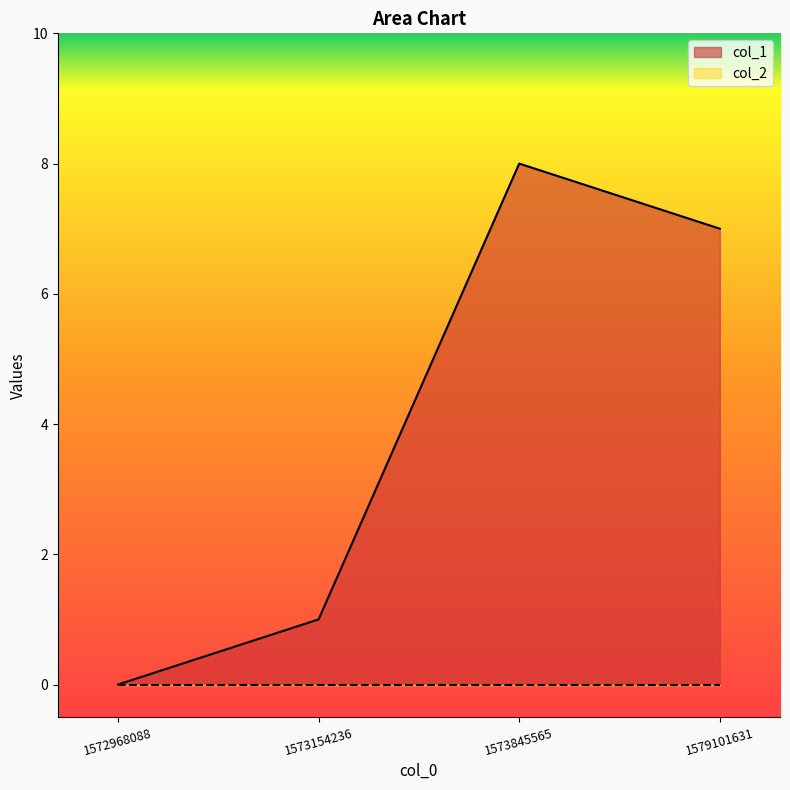

What is the maximum value shown in the chart?

8